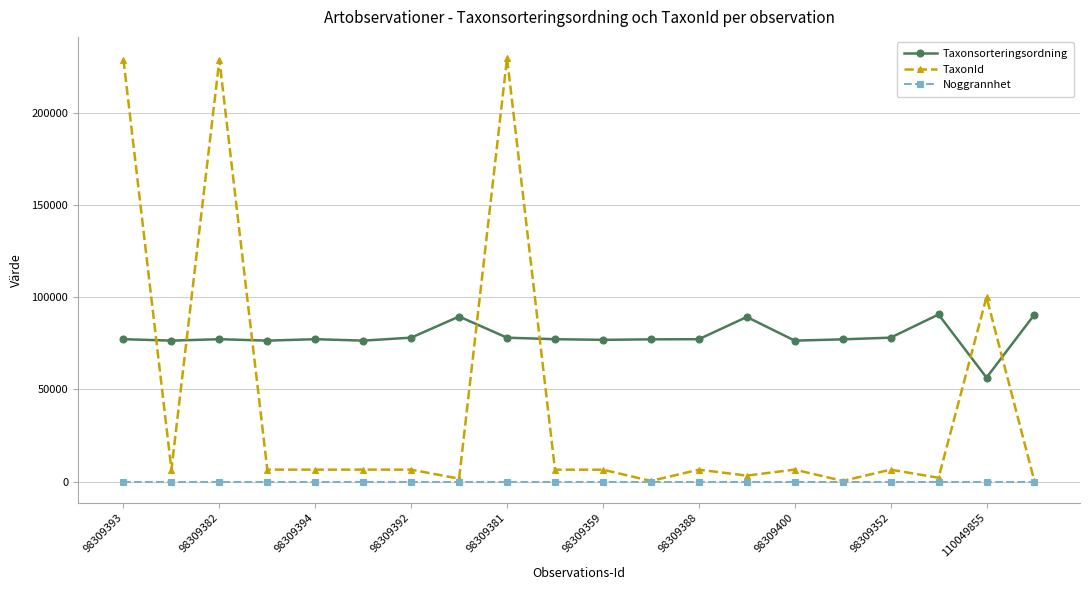

What are all the series names shown in the legend?

Taxonsorteringsordning, TaxonId, Noggrannhet